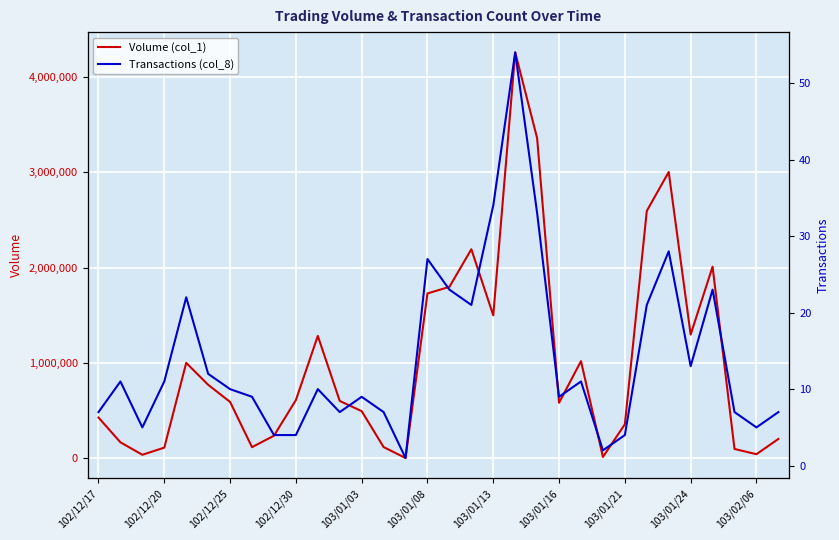

What is the total value across all series at 23?

12002